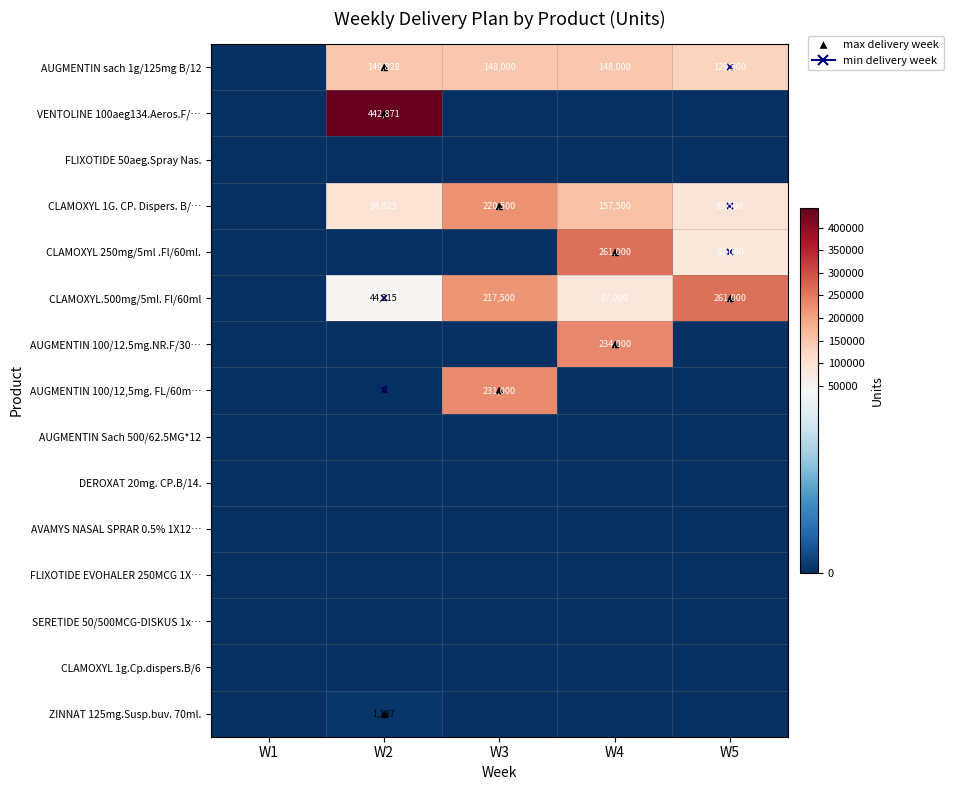

What is the maximum value for VENTOLINE 100aeg134.Aeros.F/…?

442871